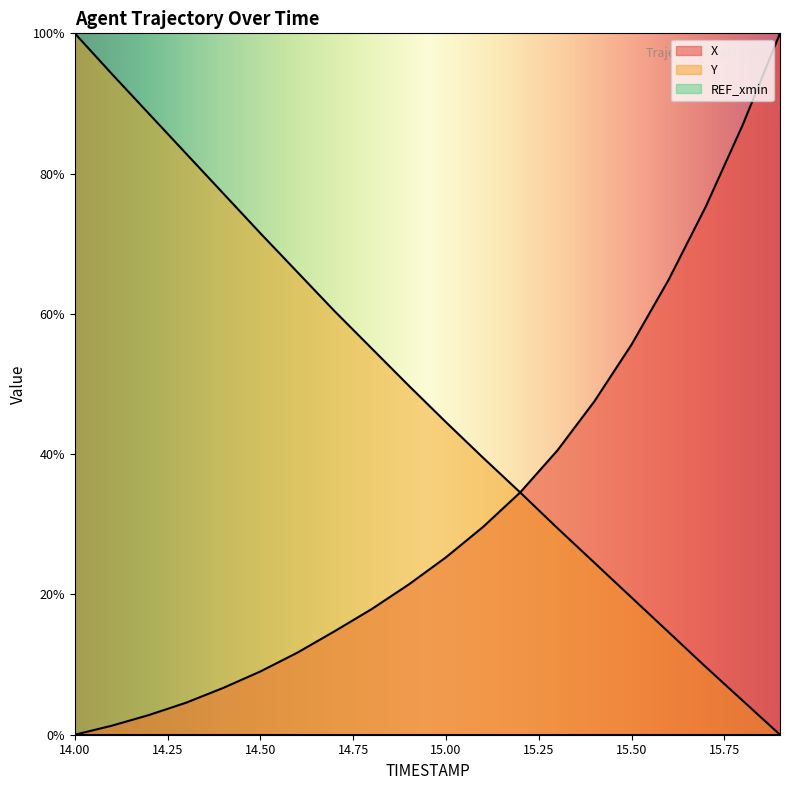

Reading left to right, what are all the values shown in this chart?

X: 0.0	1.3	2.8	4.6	6.7	9.0	11.7	14.8	17.9	21.4	25.3	29.6	34.5	40.5	47.5	55.6	64.9	75.3	87.0	100.0
Y: 100.0	94.2	88.5	82.9	77.2	71.5	65.9	60.4	55.1	49.8	44.6	39.5	34.5	29.5	24.5	19.6	14.6	9.7	4.8	0.0